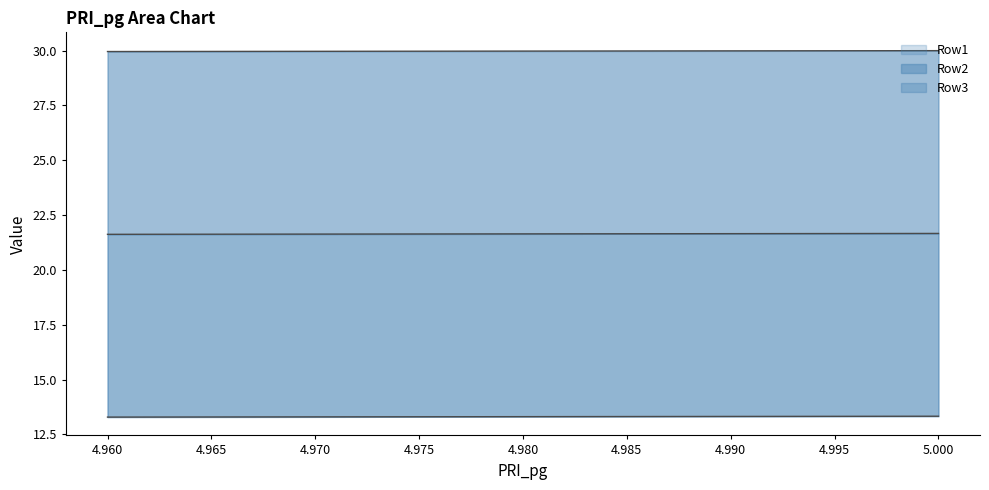

True or false: Row3 and Row2 cross at least once.

False